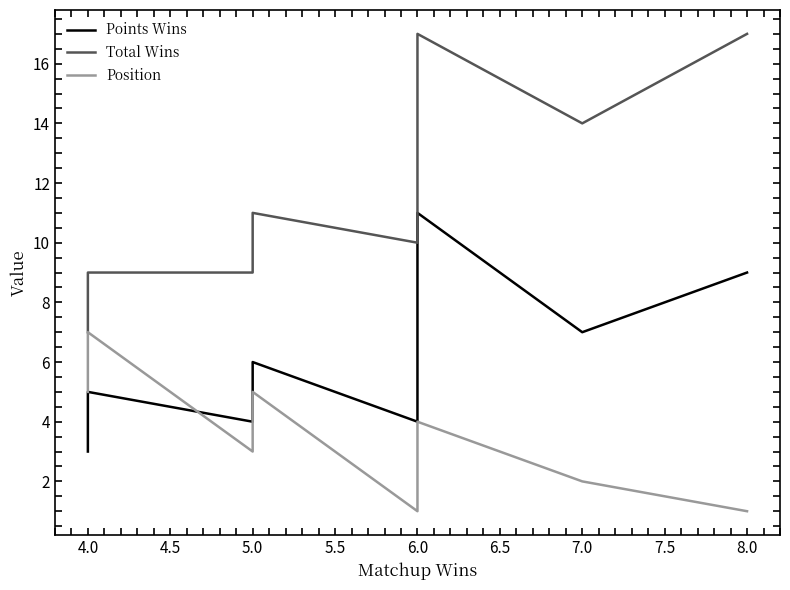

How many interior local valleys does the Position series have?

2